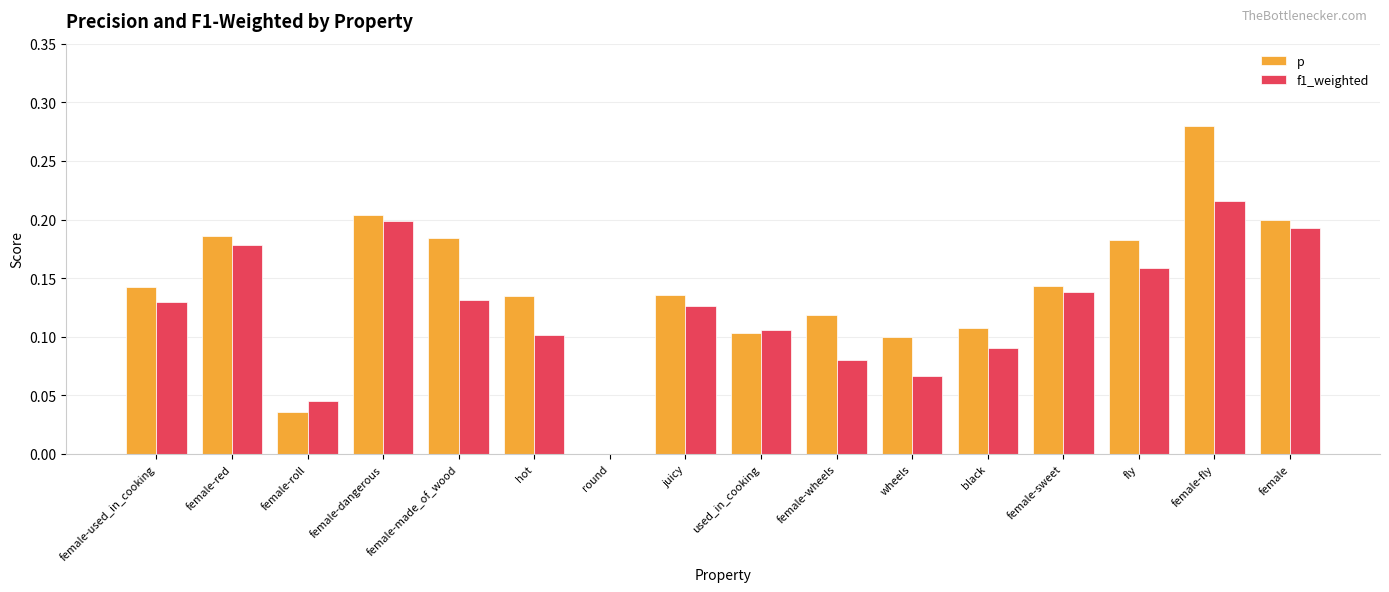

How many groups of bars are there?

16